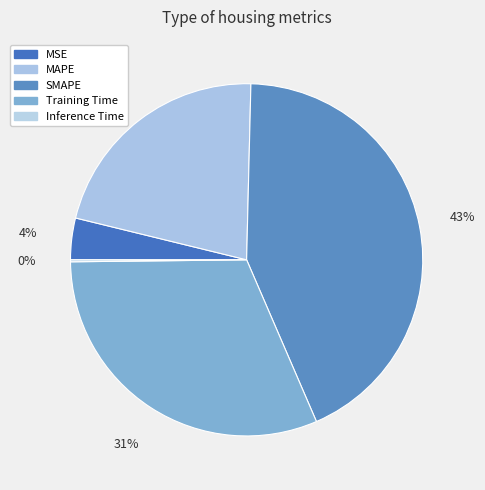

What percentage is the MSE slice, to the nearest percent?

4%